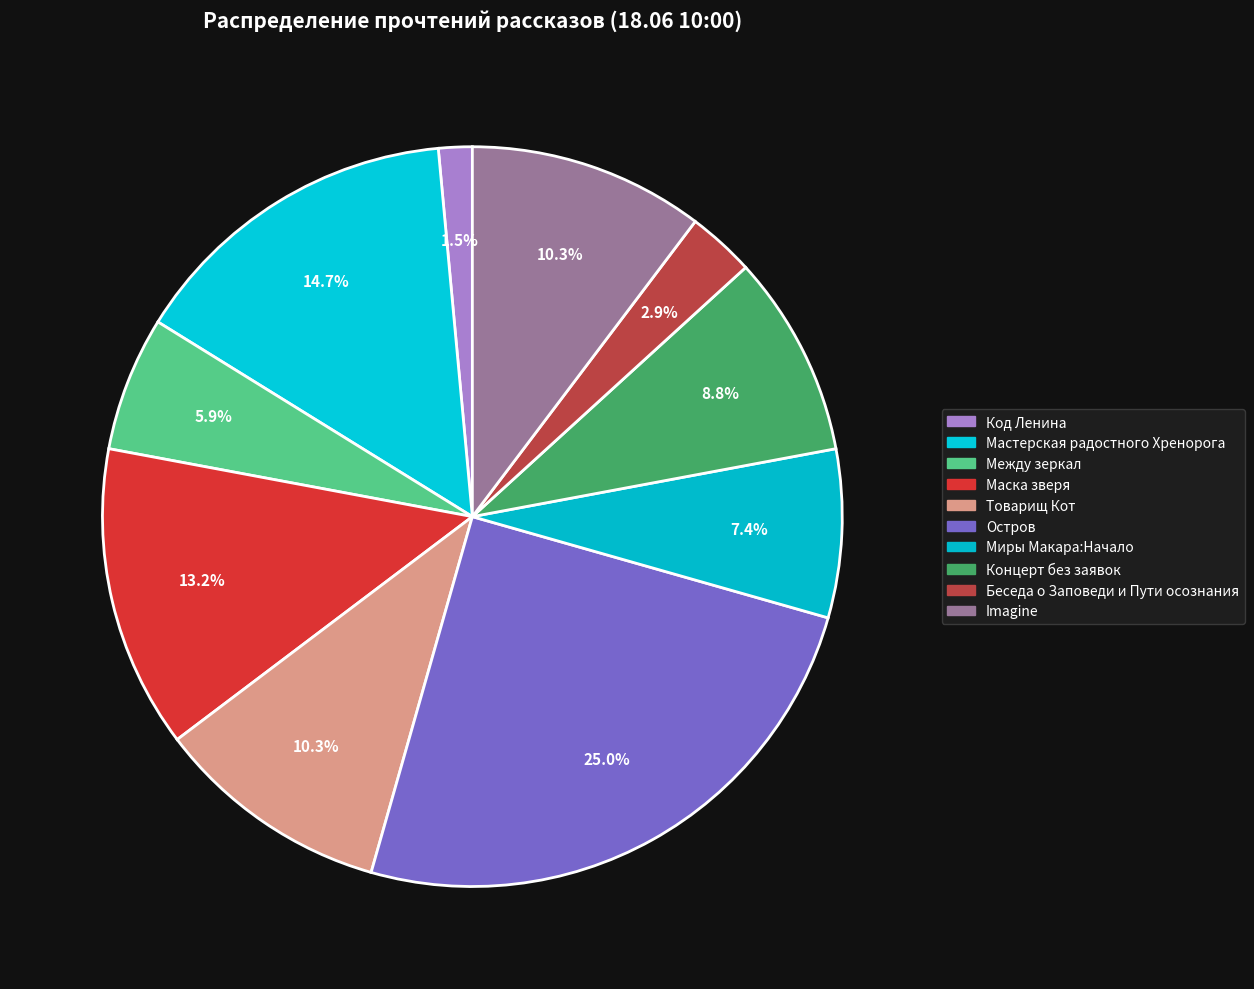

To the nearest percent, what is the average slice percentage?

10%